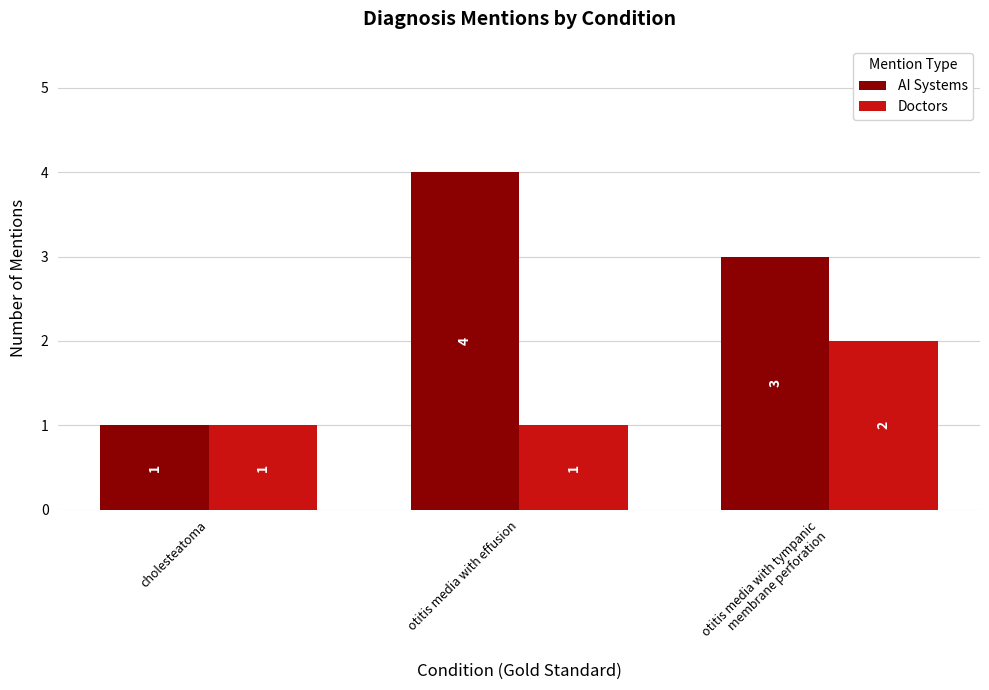

Rank the series by their maximum value, from highest to lowest.

AI Systems, Doctors